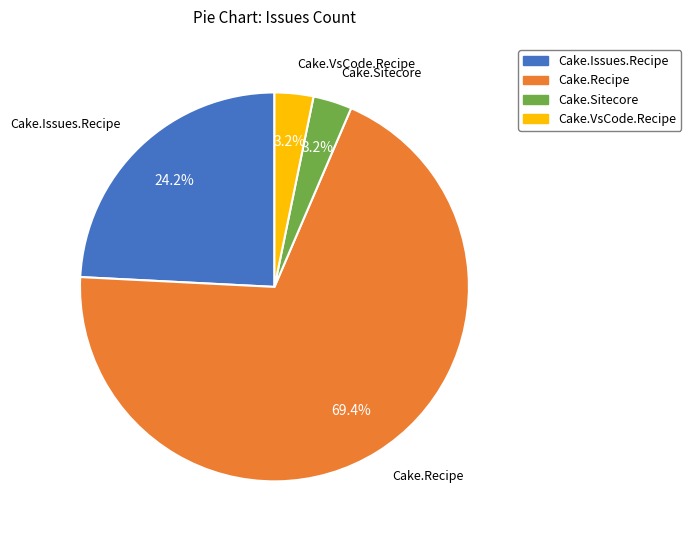

Is there a majority slice in this chart?

Yes